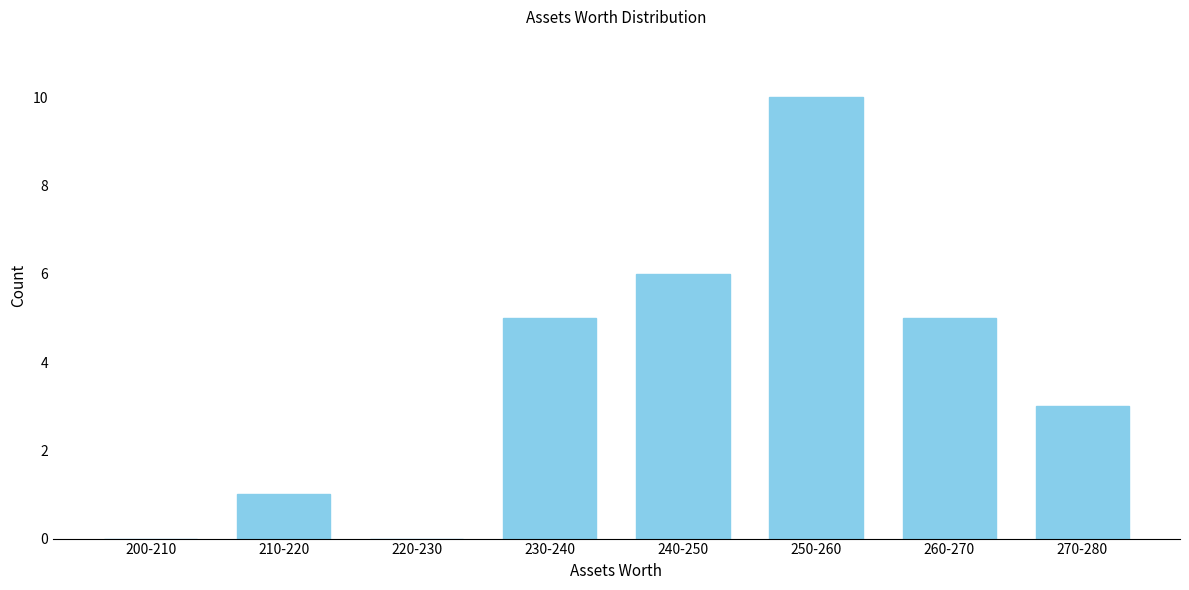

Reading left to right, transcribe all the data shown in this chart.

200-210=0	210-220=1	220-230=0	230-240=5	240-250=6	250-260=10	260-270=5	270-280=3